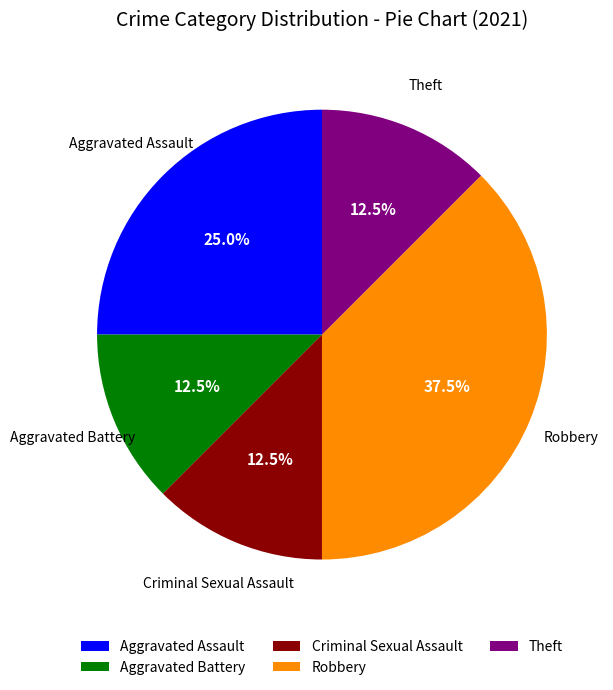

To the nearest percent, what is the combined percentage of Aggravated Battery and Criminal Sexual Assault?

25%